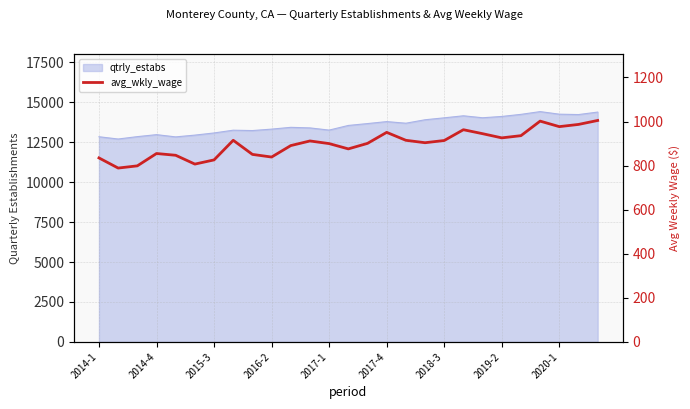

List the labels in order of value, largest first.

26, 23, 25, 24, 19, 15, 20, 22, 21, 2019-2, 16, 18, 11, 17, 14, 12, 10, 13, 2016-2, 2020-1, 2017-1, 9, 2014-1, 2018-3, 2017-4, 2015-3, 2014-4